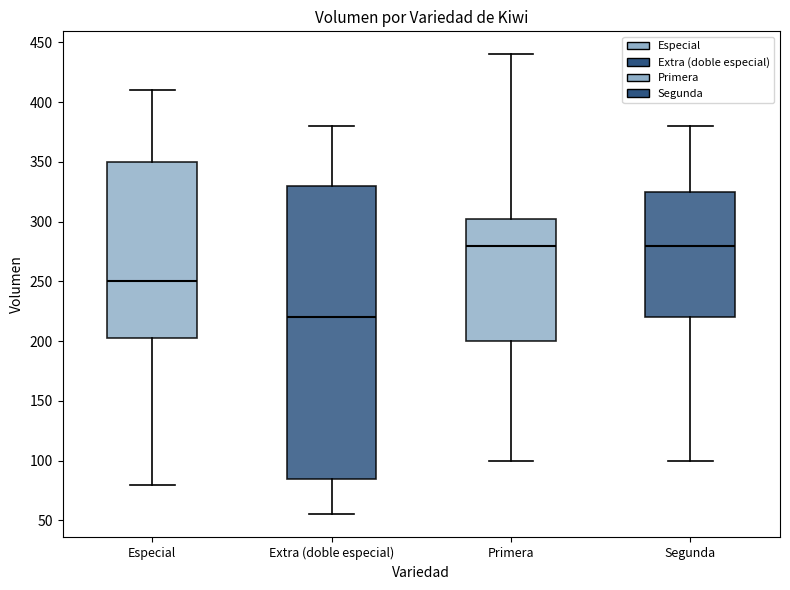

Reading left to right, read every box against the y-axis: the position of its median line, the range the box covers, and the ends of its whiskers. The values are not printed on the chart, so give them approximately, as read against the axis.

Especial: median 250, box 205 to 350, whiskers 80 to 410
Extra (doble especial): median 220, box 85 to 330, whiskers 55 to 380
Primera: median 280, box 200 to 305, whiskers 100 to 440
Segunda: median 280, box 220 to 325, whiskers 100 to 380